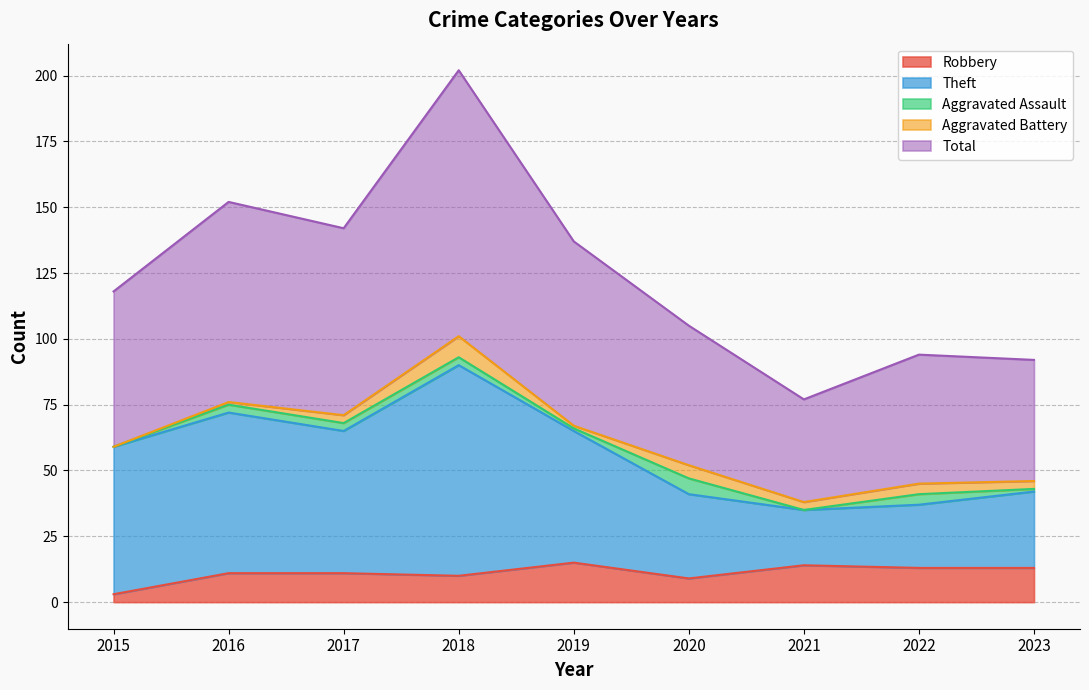

What is the sum of all Total values?

1119